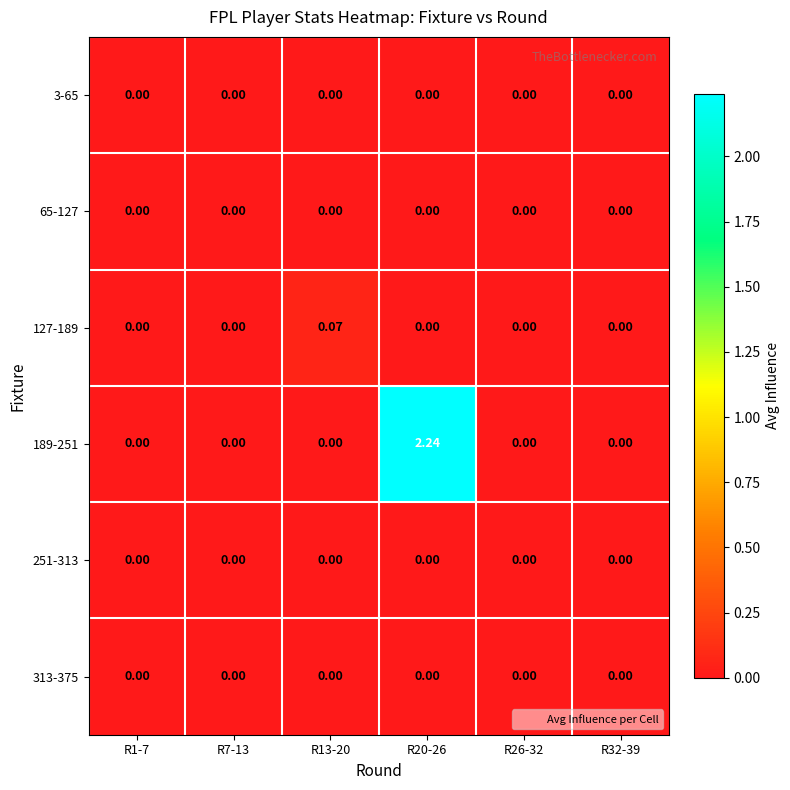

At how many categories does at least one series exceed 1?

1